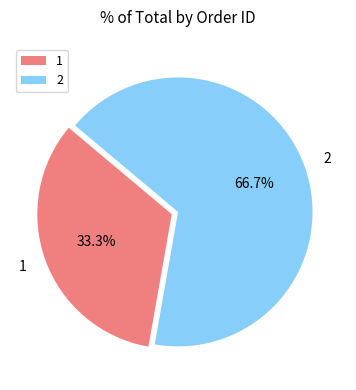

True or false: 1 accounts for 46% of the total.

False